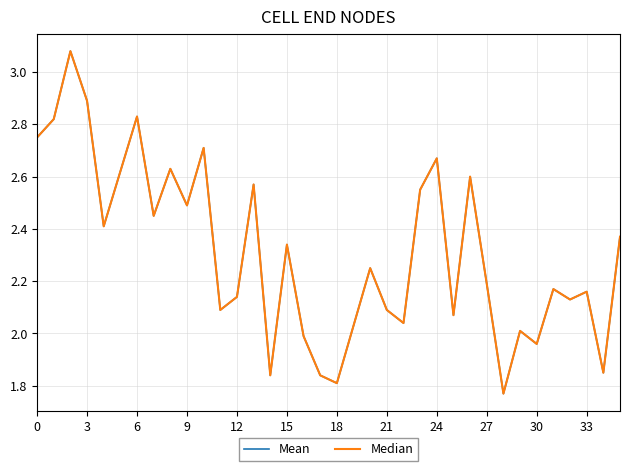

Does the chart display data point markers on the line(s)?

No